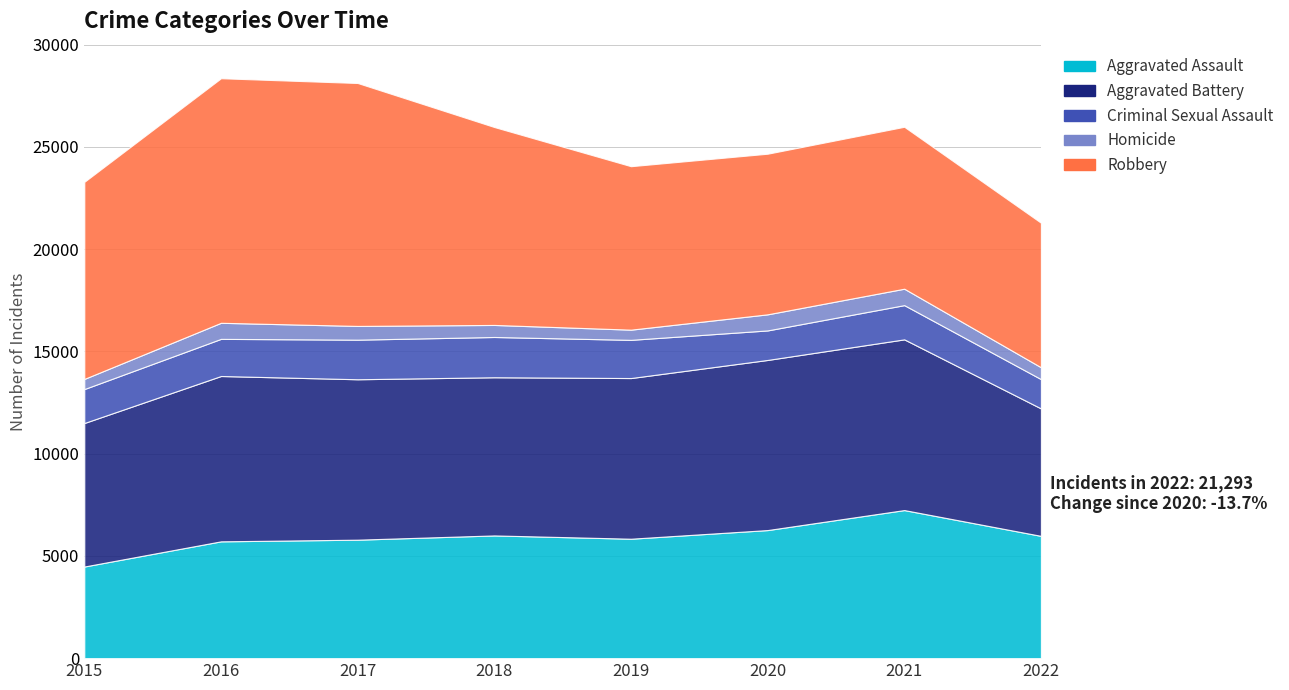

Rank the series by their maximum value, from highest to lowest.

Robbery, Aggravated Battery, Aggravated Assault, Criminal Sexual Assault, Homicide